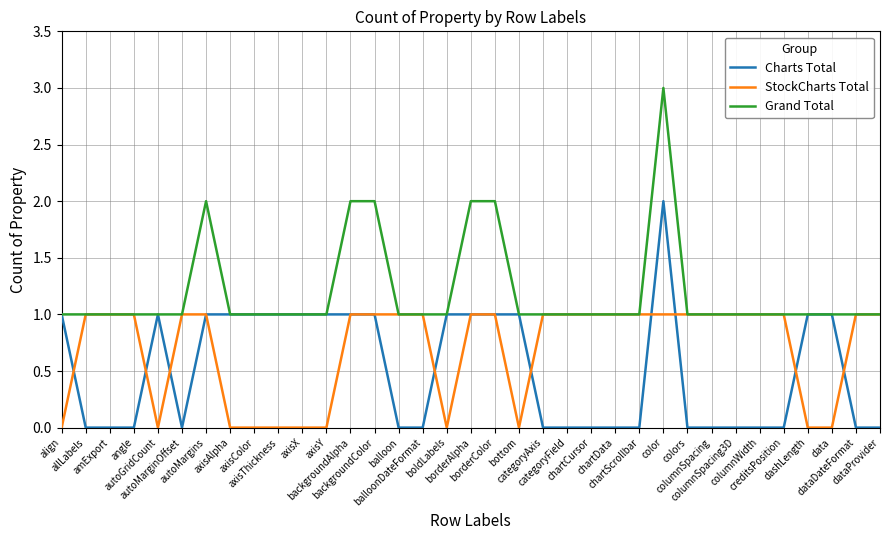

What is the maximum value shown in the chart?

3